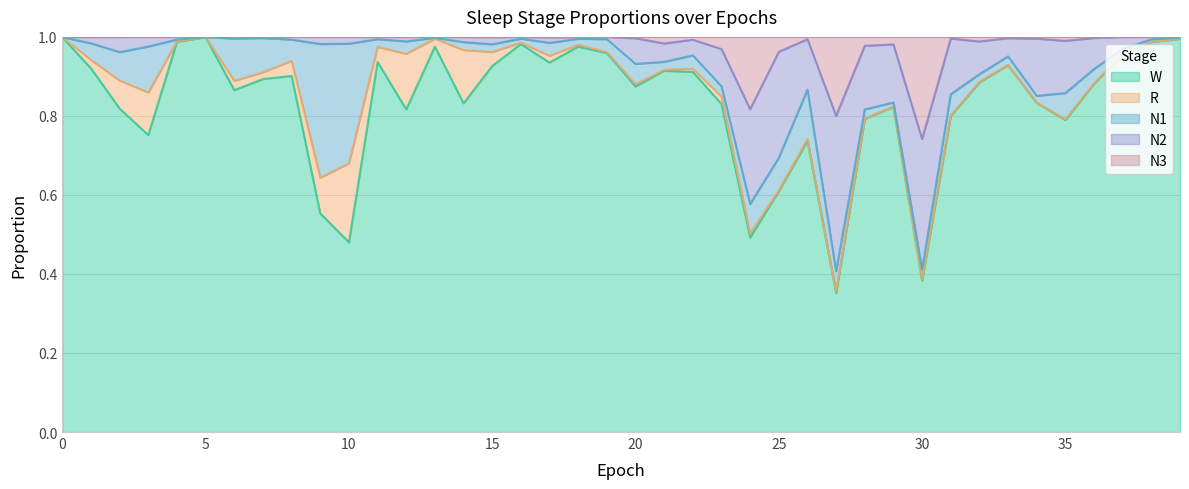

Which series has the widest spread of values?

W